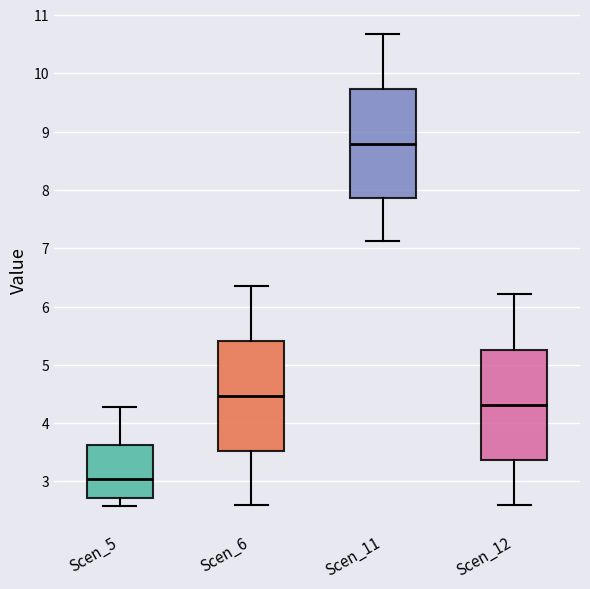

Reading left to right, transcribe this box plot: for each box, give where its median line is, the range the box spans, and where its two whiskers end, as read against the y-axis. The values are not printed on the chart, so give them approximately, as read against the axis.

Scen_5: median 3.0, box 2.7 to 3.6, whiskers 2.6 to 4.3
Scen_6: median 4.5, box 3.5 to 5.4, whiskers 2.6 to 6.3
Scen_11: median 8.8, box 7.9 to 9.7, whiskers 7.1 to 10.7
Scen_12: median 4.3, box 3.4 to 5.3, whiskers 2.6 to 6.2